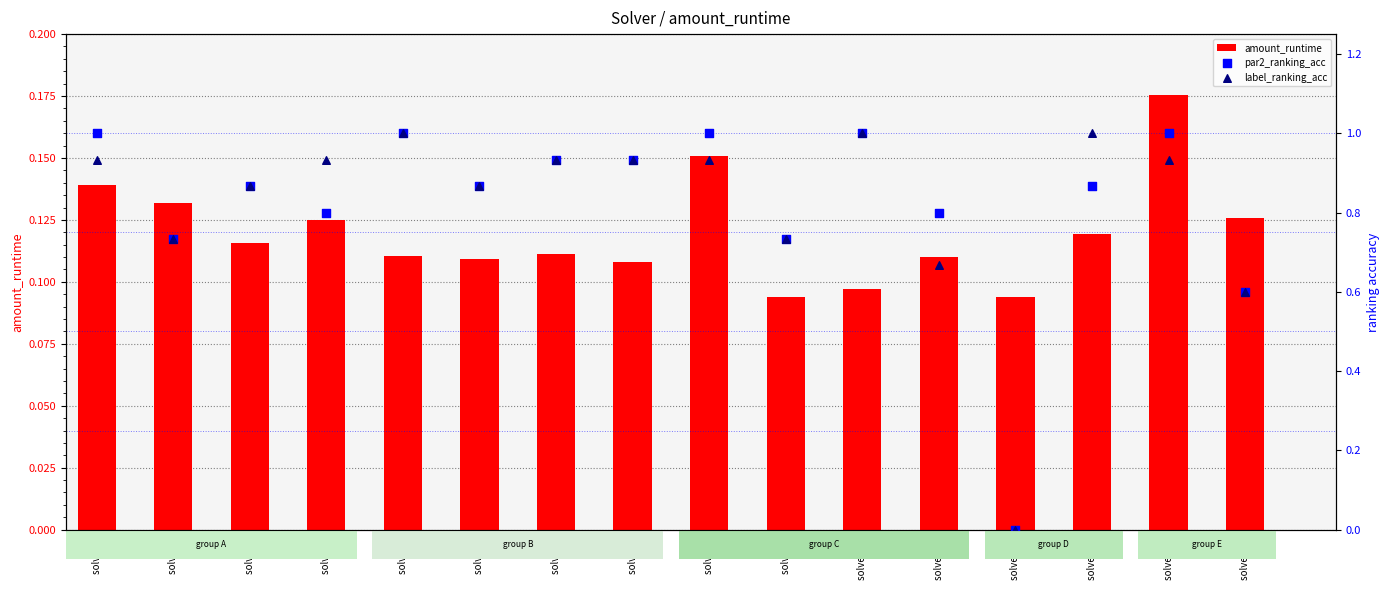

What are all the series names shown in the legend?

amount_runtime, par2_ranking_acc, label_ranking_acc